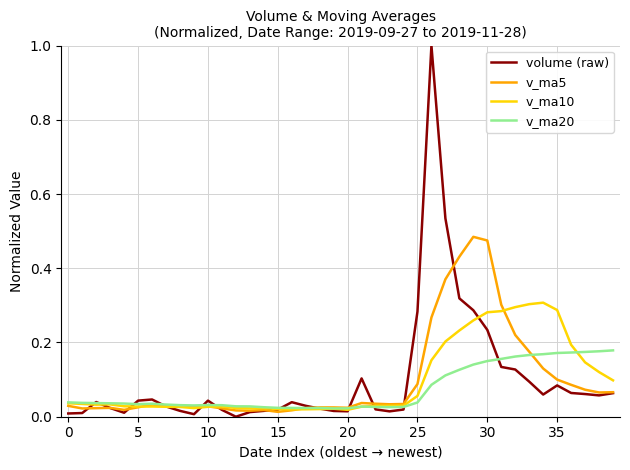

What is the maximum value shown in the chart?

1.0